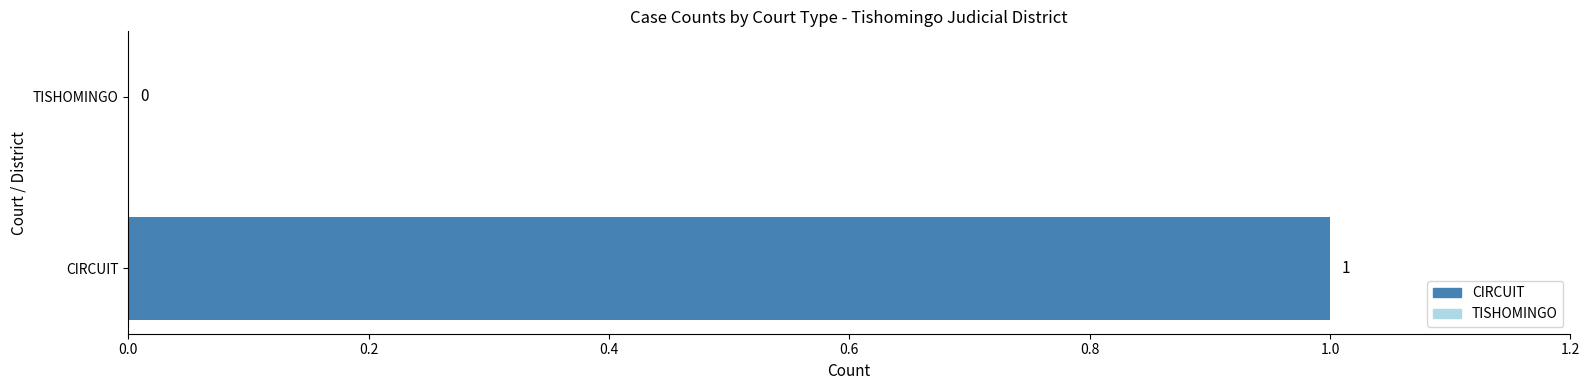

At which category does the chart reach its peak across all series?

CIRCUIT